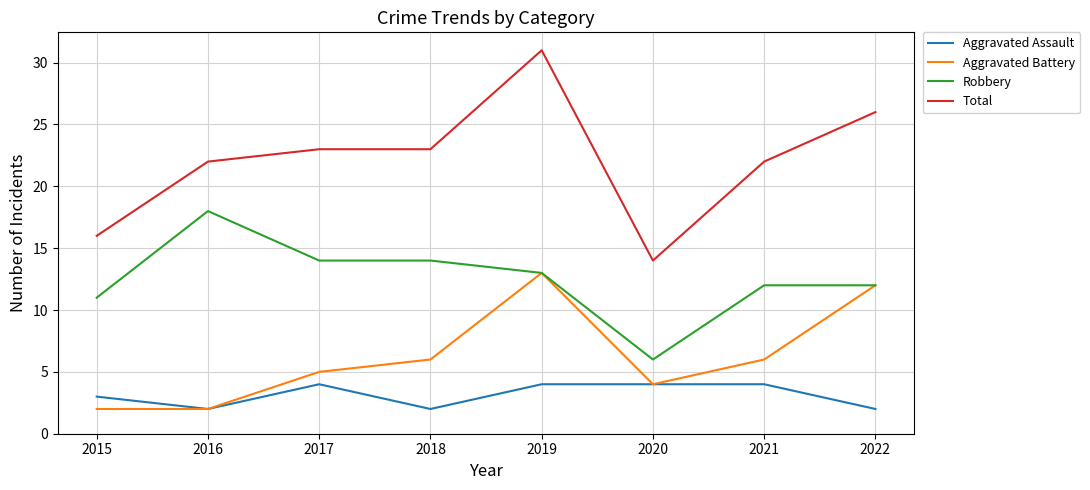

What is the difference between the maximum and minimum values in the Aggravated Battery series?

11